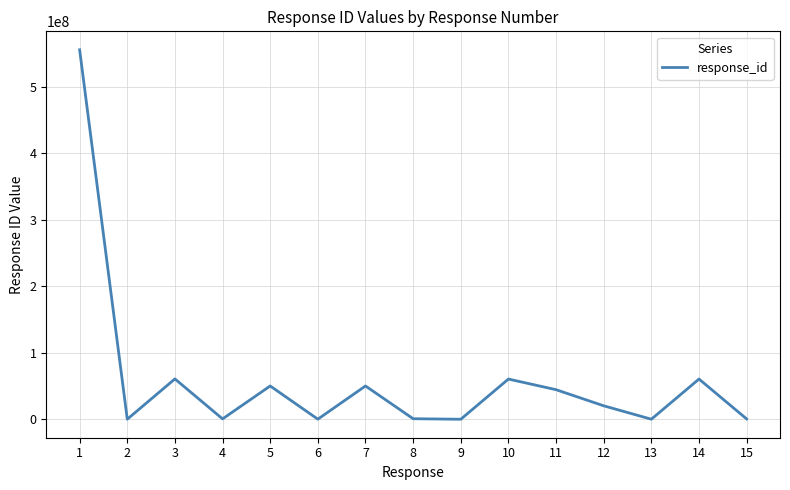

Is it true that the value at 11 is 44444044?

True